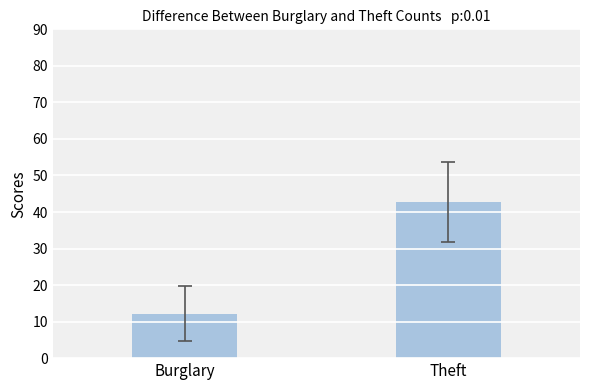

Reading right to left, transcribe all the data shown in this chart.

42.7	12.2